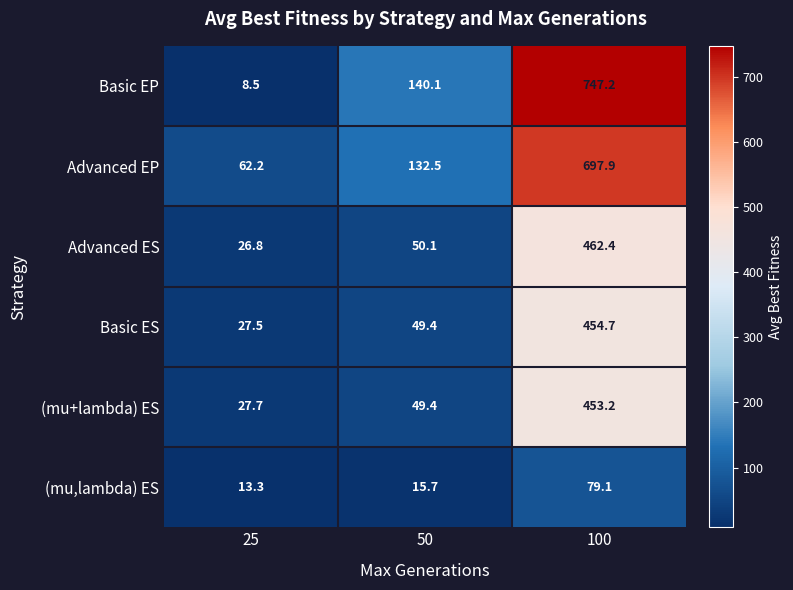

At which category does the chart reach its minimum across all series?

25